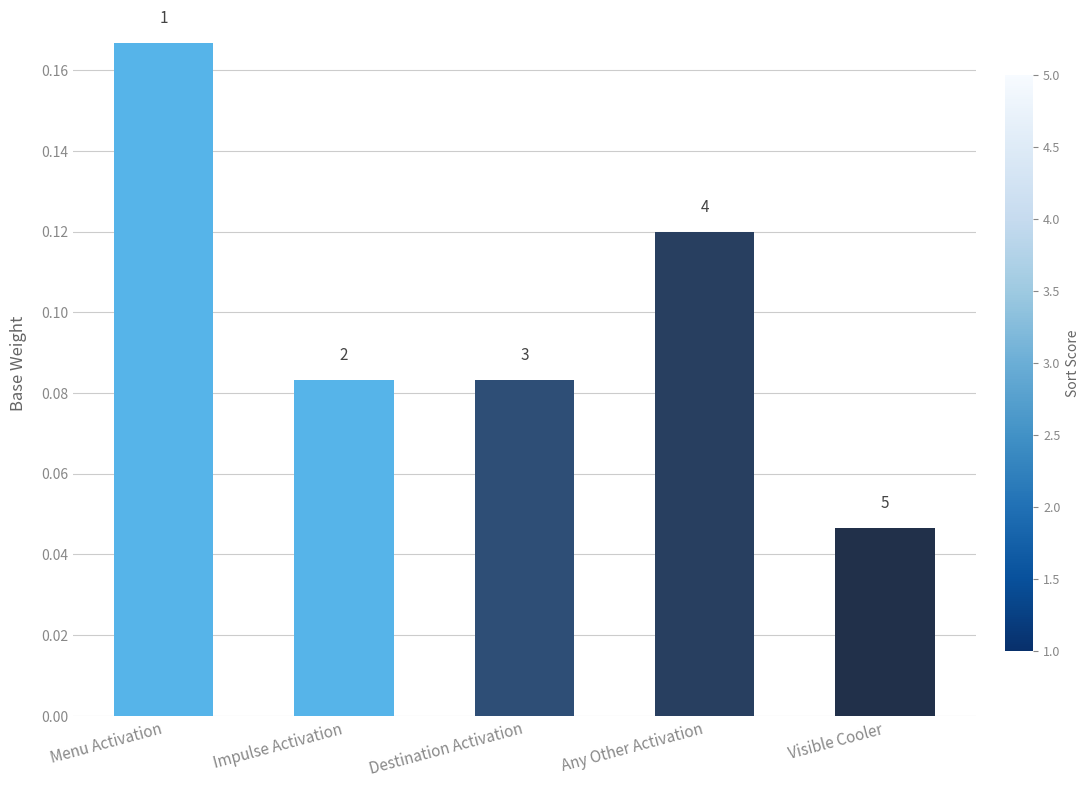

Reading right to left, list all the values displayed in this chart.

Visible Cooler=0.0	Any Other Activation=0.1	Destination Activation=0.1	Impulse Activation=0.1	Menu Activation=0.2